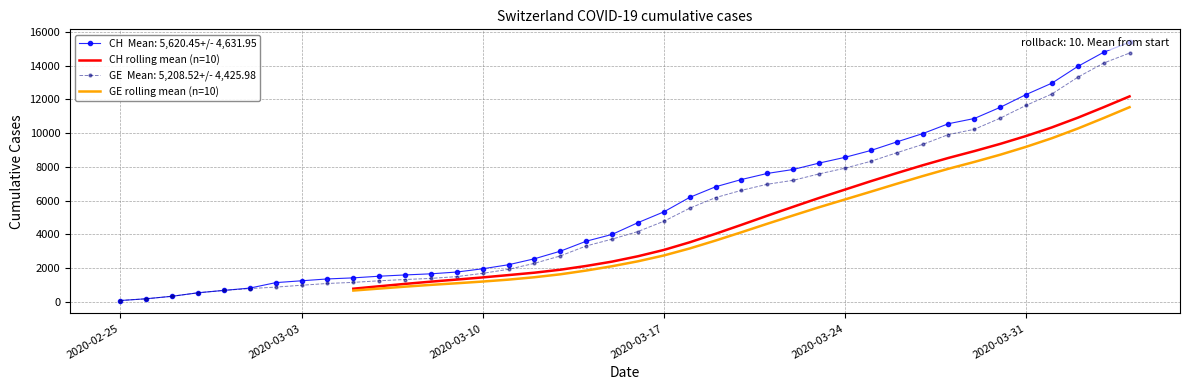

True or false: GE rolling mean (n=10) and CH rolling mean (n=10) cross at least once.

False